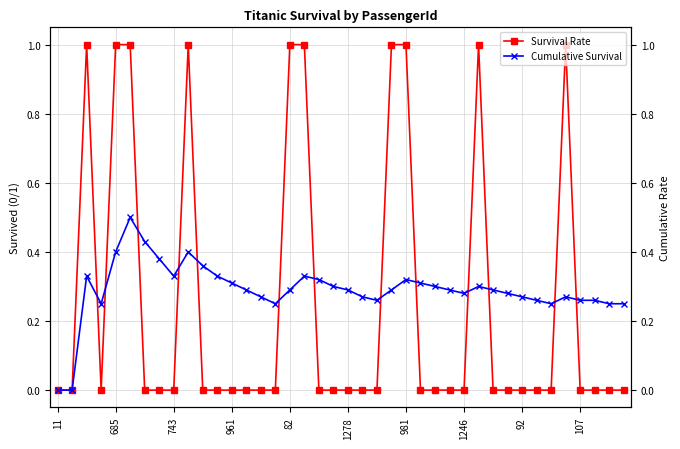

Which series changed the most between 82 and 35?

Cumulative Survival